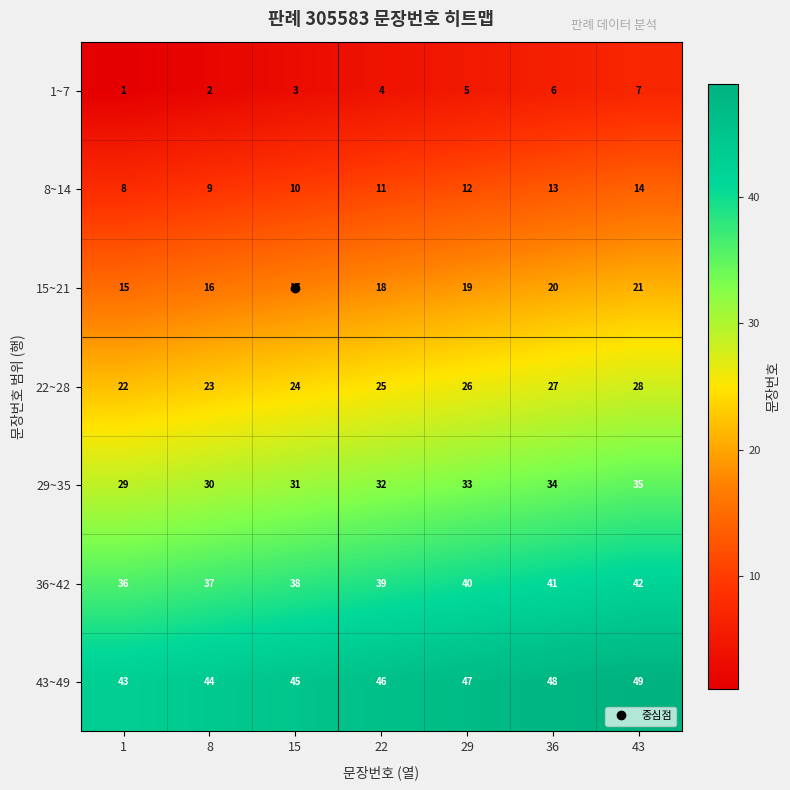

Which label corresponds to the largest value in the chart?

43